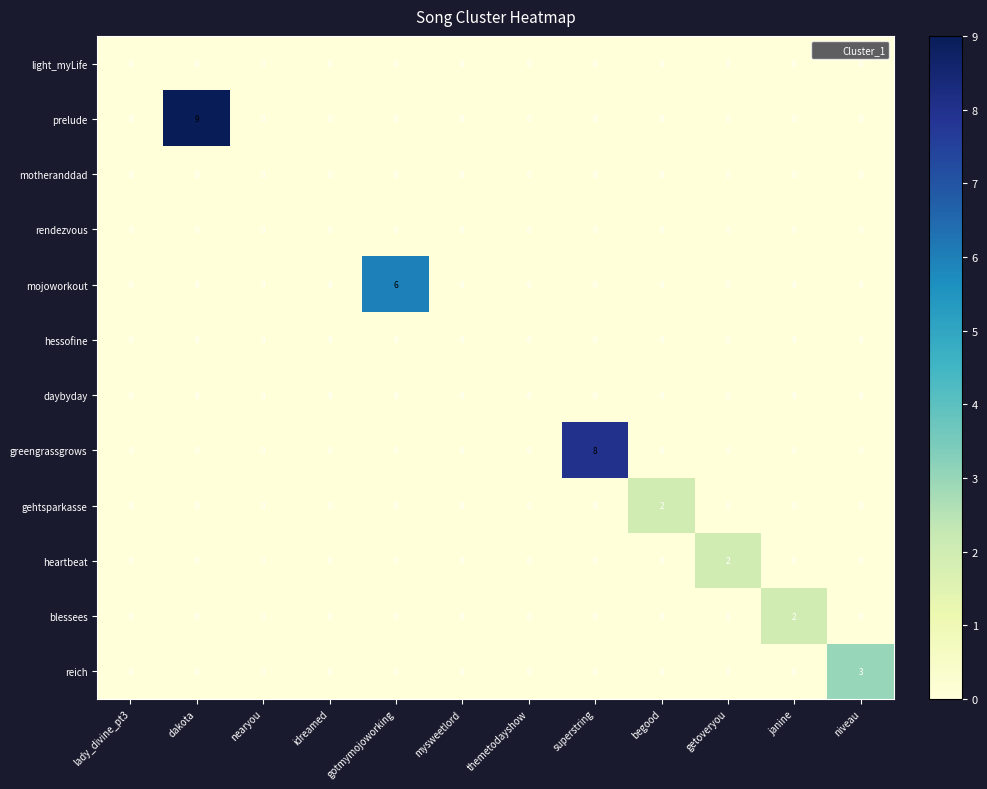

The value of heartbeat at superstring is 1. True or false?

False